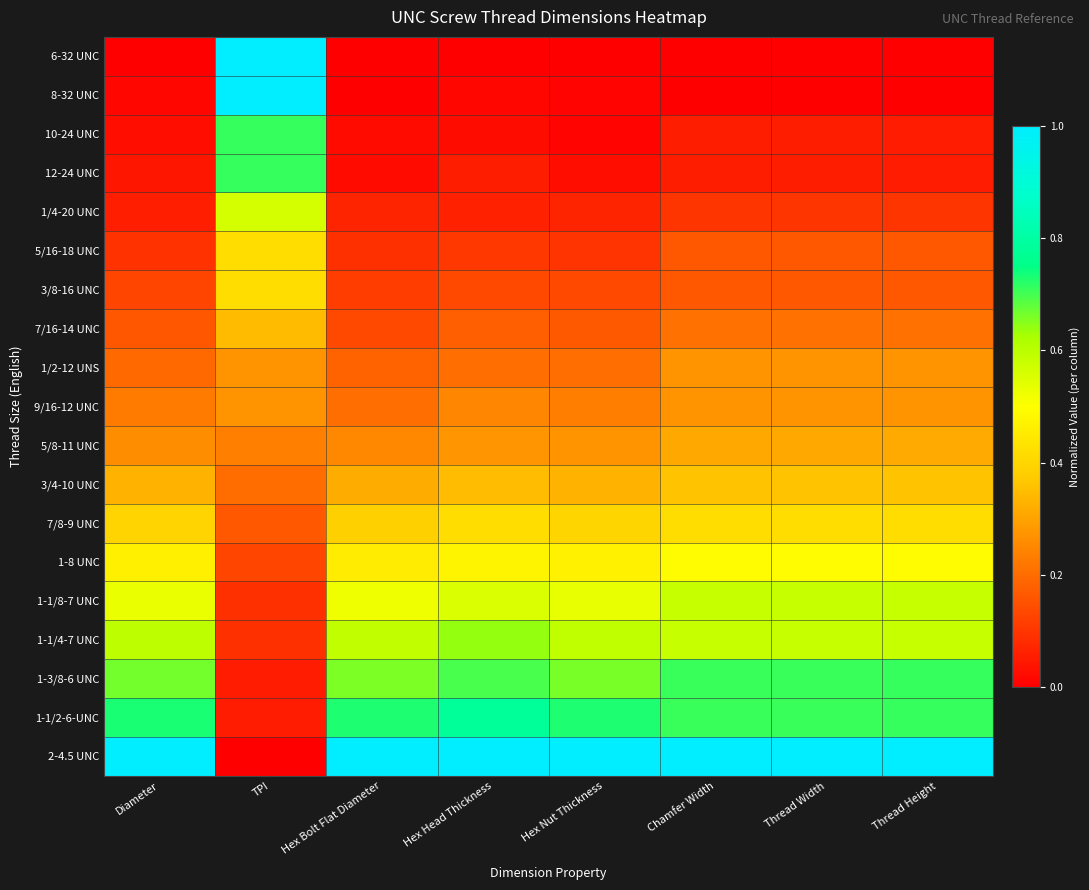

Reading left to right, list all the values displayed in this chart.

6-32 UNC: Diameter=0.0	TPI=1.0	Hex Bolt Flat Diameter=0.0	Hex Head Thickness=0.0	Hex Nut Thickness=0.0	Chamfer Width=0.0	Thread Width=0.0	Thread Height=0.0
8-32 UNC: Diameter=0.0	TPI=1.0	Hex Bolt Flat Diameter=0.0	Hex Head Thickness=0.0	Hex Nut Thickness=0.0	Chamfer Width=0.0	Thread Width=0.0	Thread Height=0.0
10-24 UNC: Diameter=0.0	TPI=0.7	Hex Bolt Flat Diameter=0.0	Hex Head Thickness=0.0	Hex Nut Thickness=0.0	Chamfer Width=0.1	Thread Width=0.1	Thread Height=0.1
12-24 UNC: Diameter=0.0	TPI=0.7	Hex Bolt Flat Diameter=0.0	Hex Head Thickness=0.1	Hex Nut Thickness=0.0	Chamfer Width=0.1	Thread Width=0.1	Thread Height=0.1
1/4-20 UNC: Diameter=0.1	TPI=0.6	Hex Bolt Flat Diameter=0.1	Hex Head Thickness=0.1	Hex Nut Thickness=0.1	Chamfer Width=0.1	Thread Width=0.1	Thread Height=0.1
5/16-18 UNC: Diameter=0.1	TPI=0.4	Hex Bolt Flat Diameter=0.1	Hex Head Thickness=0.1	Hex Nut Thickness=0.1	Chamfer Width=0.2	Thread Width=0.2	Thread Height=0.2
3/8-16 UNC: Diameter=0.1	TPI=0.4	Hex Bolt Flat Diameter=0.1	Hex Head Thickness=0.1	Hex Nut Thickness=0.1	Chamfer Width=0.2	Thread Width=0.2	Thread Height=0.2
7/16-14 UNC: Diameter=0.2	TPI=0.3	Hex Bolt Flat Diameter=0.1	Hex Head Thickness=0.2	Hex Nut Thickness=0.2	Chamfer Width=0.2	Thread Width=0.2	Thread Height=0.2
1/2-12 UNS: Diameter=0.2	TPI=0.3	Hex Bolt Flat Diameter=0.2	Hex Head Thickness=0.2	Hex Nut Thickness=0.2	Chamfer Width=0.3	Thread Width=0.3	Thread Height=0.3
9/16-12 UNC: Diameter=0.2	TPI=0.3	Hex Bolt Flat Diameter=0.2	Hex Head Thickness=0.2	Hex Nut Thickness=0.2	Chamfer Width=0.3	Thread Width=0.3	Thread Height=0.3
5/8-11 UNC: Diameter=0.3	TPI=0.2	Hex Bolt Flat Diameter=0.2	Hex Head Thickness=0.3	Hex Nut Thickness=0.3	Chamfer Width=0.3	Thread Width=0.3	Thread Height=0.3
3/4-10 UNC: Diameter=0.3	TPI=0.2	Hex Bolt Flat Diameter=0.3	Hex Head Thickness=0.3	Hex Nut Thickness=0.3	Chamfer Width=0.4	Thread Width=0.4	Thread Height=0.4
7/8-9 UNC: Diameter=0.4	TPI=0.2	Hex Bolt Flat Diameter=0.4	Hex Head Thickness=0.4	Hex Nut Thickness=0.4	Chamfer Width=0.4	Thread Width=0.4	Thread Height=0.4
1-8 UNC: Diameter=0.5	TPI=0.1	Hex Bolt Flat Diameter=0.5	Hex Head Thickness=0.5	Hex Nut Thickness=0.5	Chamfer Width=0.5	Thread Width=0.5	Thread Height=0.5
1-1/8-7 UNC: Diameter=0.5	TPI=0.1	Hex Bolt Flat Diameter=0.5	Hex Head Thickness=0.6	Hex Nut Thickness=0.5	Chamfer Width=0.6	Thread Width=0.6	Thread Height=0.6
1-1/4-7 UNC: Diameter=0.6	TPI=0.1	Hex Bolt Flat Diameter=0.6	Hex Head Thickness=0.6	Hex Nut Thickness=0.6	Chamfer Width=0.6	Thread Width=0.6	Thread Height=0.6
1-3/8-6 UNC: Diameter=0.7	TPI=0.1	Hex Bolt Flat Diameter=0.7	Hex Head Thickness=0.7	Hex Nut Thickness=0.7	Chamfer Width=0.7	Thread Width=0.7	Thread Height=0.7
1-1/2-6-UNC: Diameter=0.7	TPI=0.1	Hex Bolt Flat Diameter=0.7	Hex Head Thickness=0.8	Hex Nut Thickness=0.7	Chamfer Width=0.7	Thread Width=0.7	Thread Height=0.7
2-4.5 UNC: Diameter=1.0	TPI=0.0	Hex Bolt Flat Diameter=1.0	Hex Head Thickness=1.0	Hex Nut Thickness=1.0	Chamfer Width=1.0	Thread Width=1.0	Thread Height=1.0